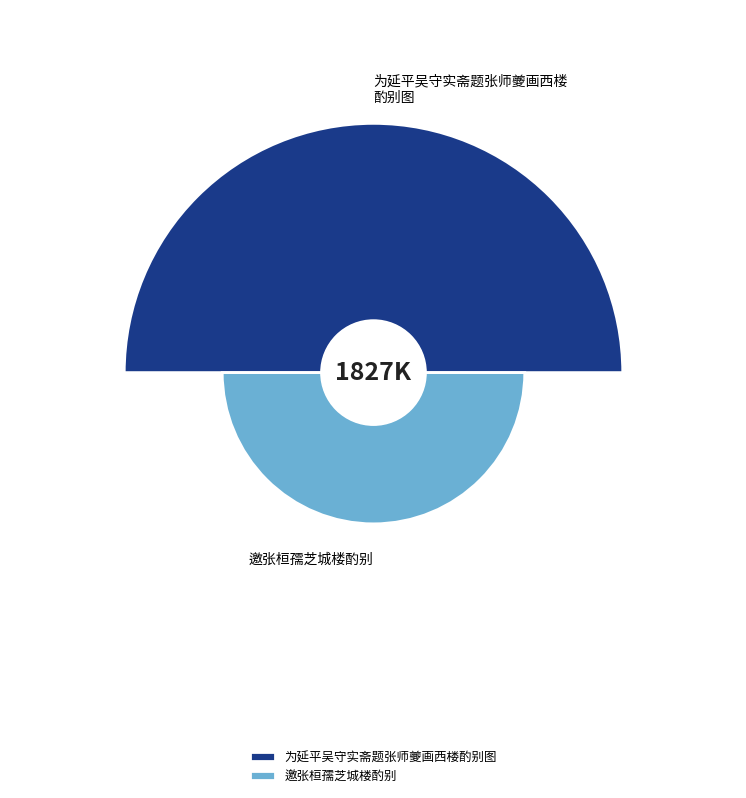

How many slices are in this pie chart?

2